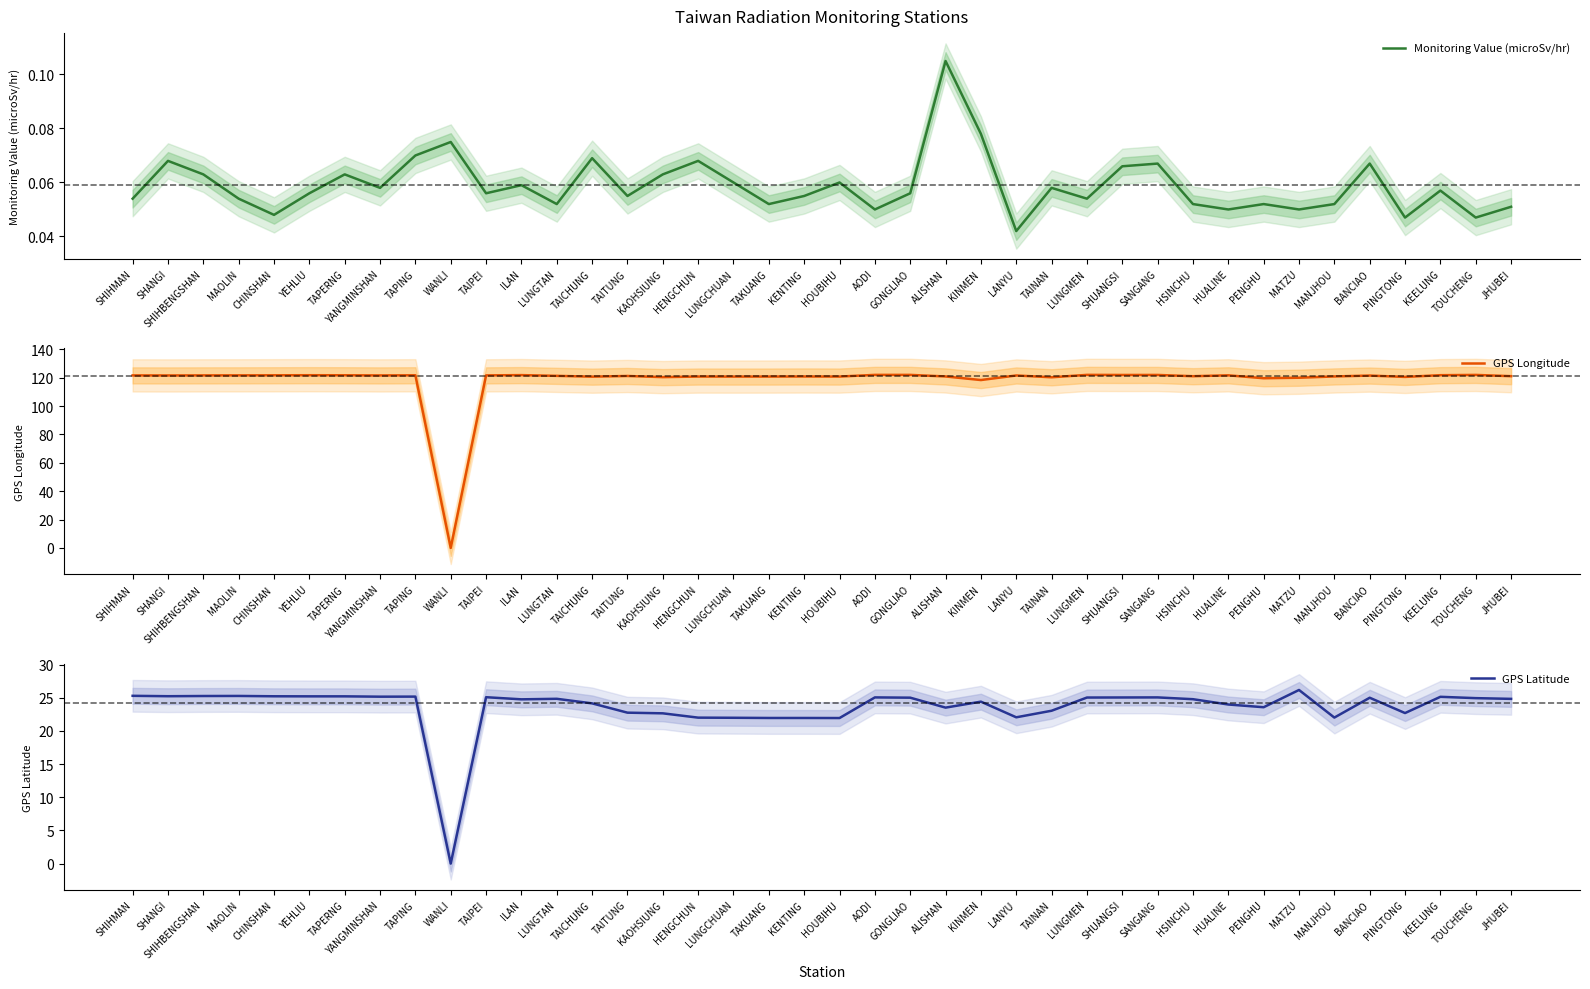

Reading right to left, list all the values displayed in this chart.

Monitoring Value (microSv/hr): 0.1	0.0	0.1	0.0	0.1	0.1	0.1	0.1	0.1	0.1	0.1	0.1	0.1	0.1	0.0	0.1	0.1	0.1	0.1	0.1	0.1	0.1	0.1	0.1	0.1	0.1	0.1	0.1	0.1	0.1	0.1	0.1	0.1	0.1	0.1	0.0	0.1	0.1	0.1	0.1
GPS Longitude: 121.0	121.9	121.7	120.5	121.4	120.8	119.9	119.6	121.6	121.0	121.9	121.9	121.9	120.2	121.5	118.3	120.8	121.9	121.9	120.7	120.8	120.7	120.7	120.8	120.3	121.2	120.7	121.2	121.8	121.6	0.0	121.6	121.5	121.7	121.7	121.6	121.6	121.6	121.5	121.6
GPS Latitude: 24.8	24.9	25.1	22.7	25.0	22.0	26.2	23.6	24.0	24.8	25.1	25.0	25.0	23.0	22.1	24.4	23.5	25.0	25.1	21.9	21.9	21.9	22.0	22.0	22.6	22.8	24.1	24.8	24.8	25.1	0.0	25.2	25.2	25.2	25.2	25.2	25.3	25.3	25.2	25.3